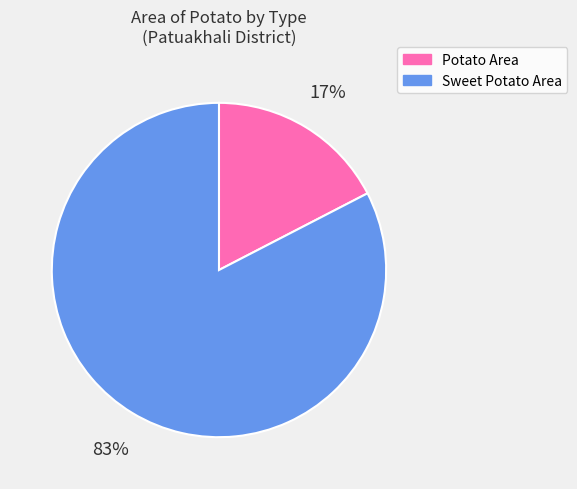

How many slices are in this pie chart?

2